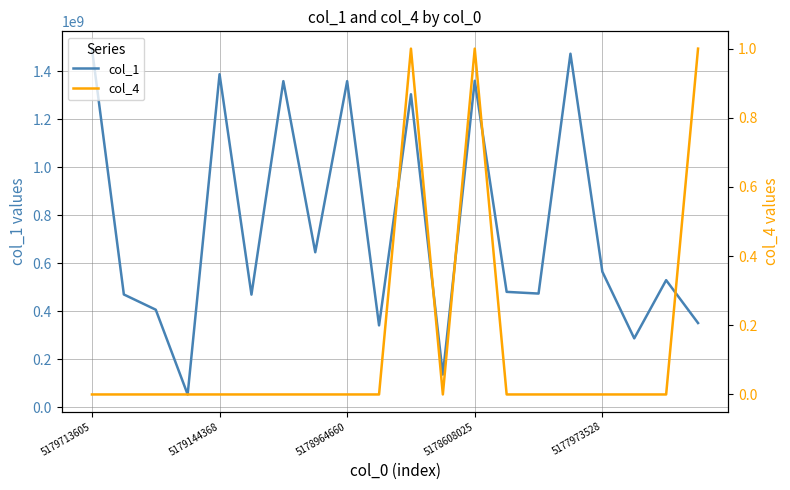

What is the value of the col_1 point at the 18th from the left?

287074310